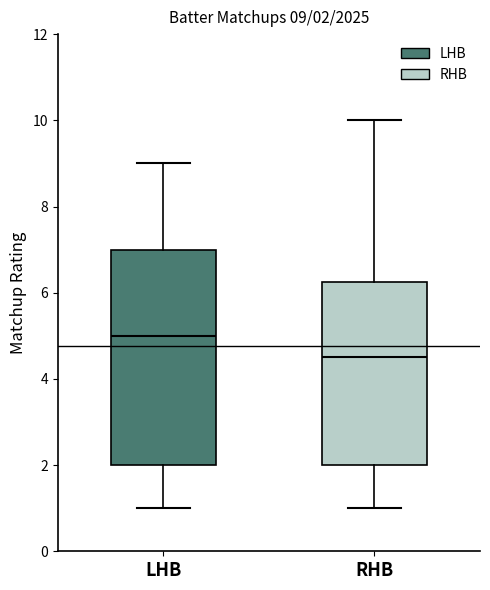

Which box's median line is the highest?

LHB